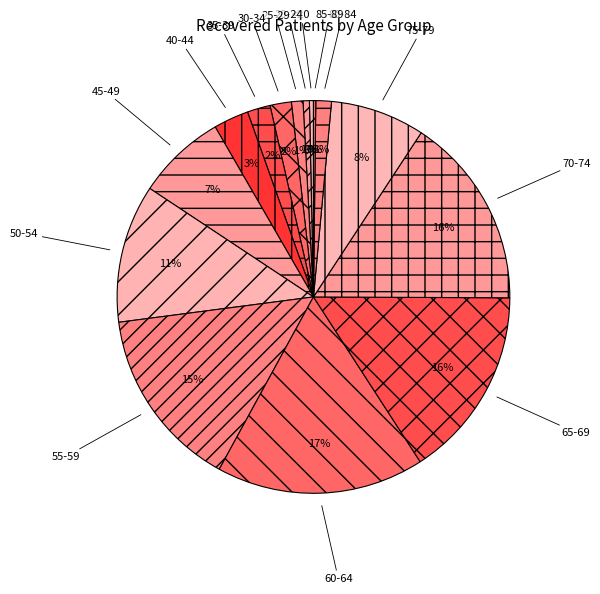

Is it true that <20 is 9% of the pie?

False